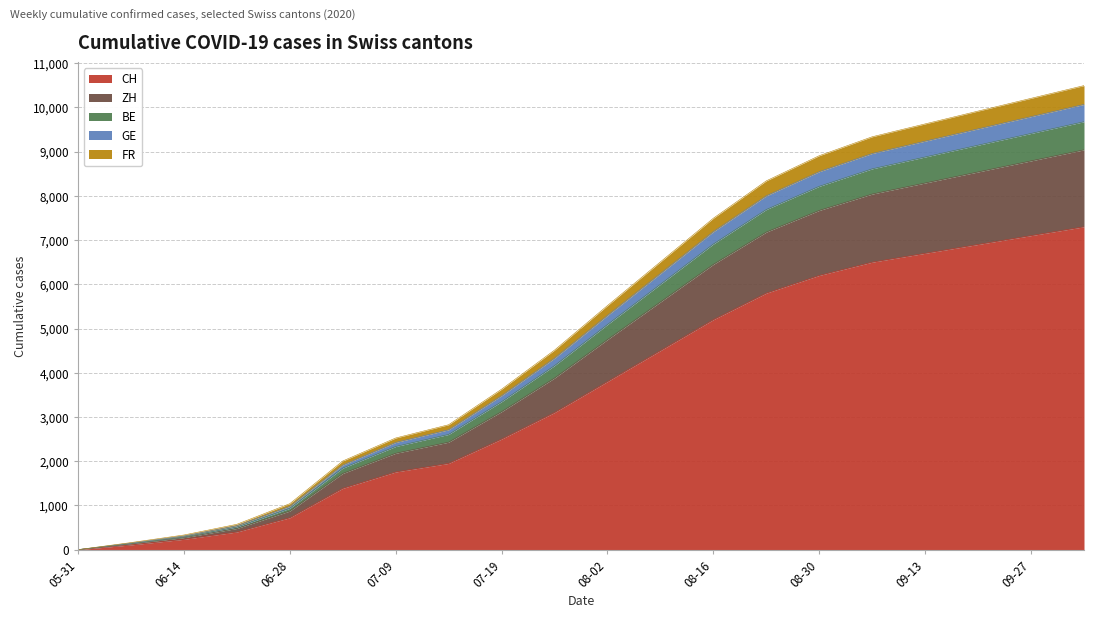

What is the maximum value for CH?

7300